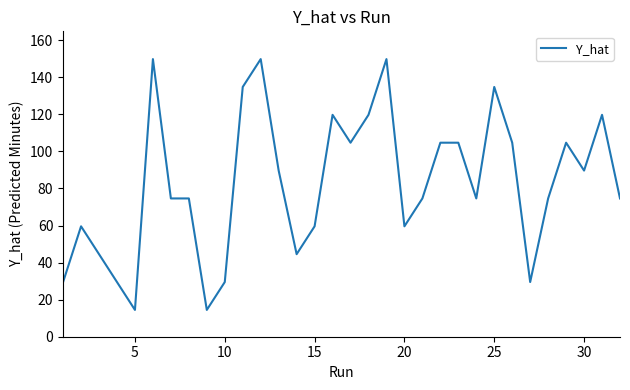

What is the greatest value displayed?

149.8